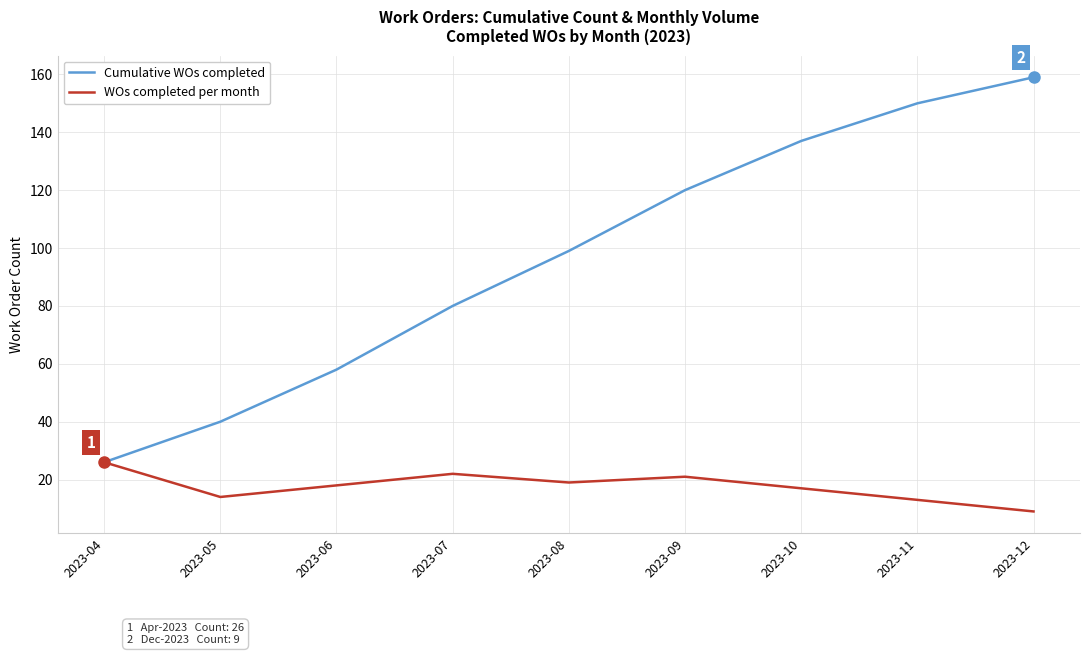

What is the average value of the Cumulative WOs completed series?

97